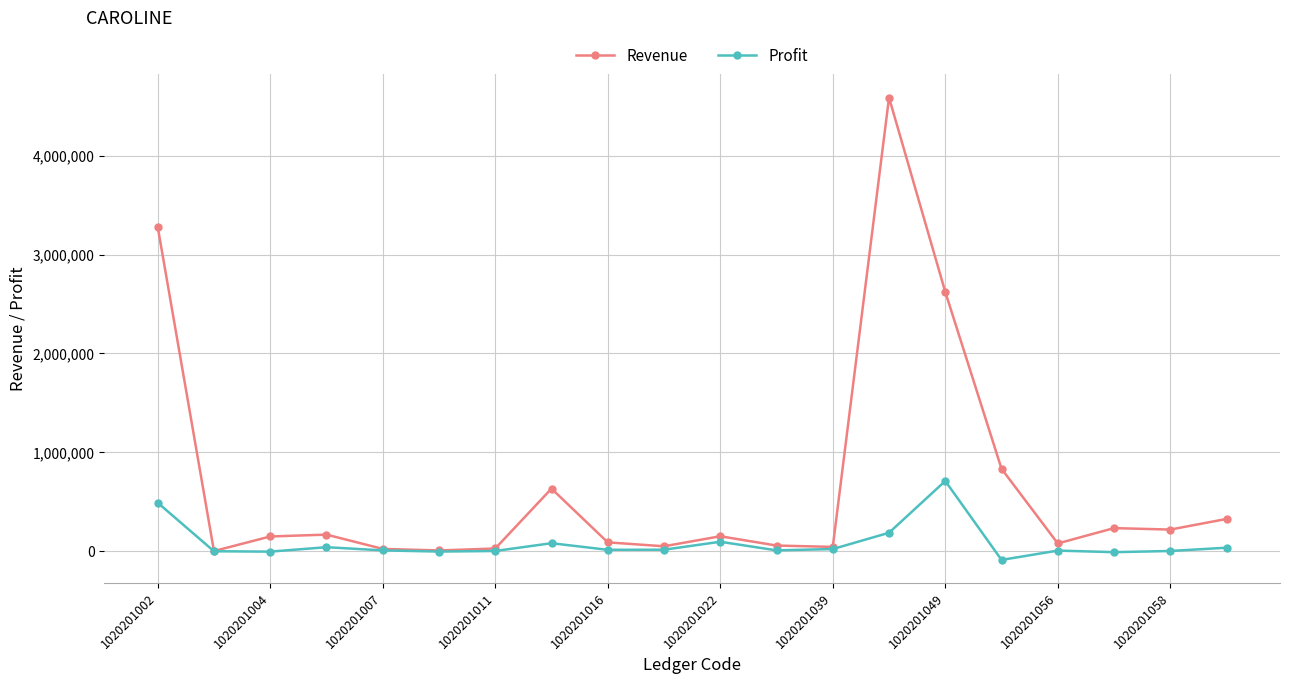

True or false: Revenue has more than 1 interior local peaks.

True